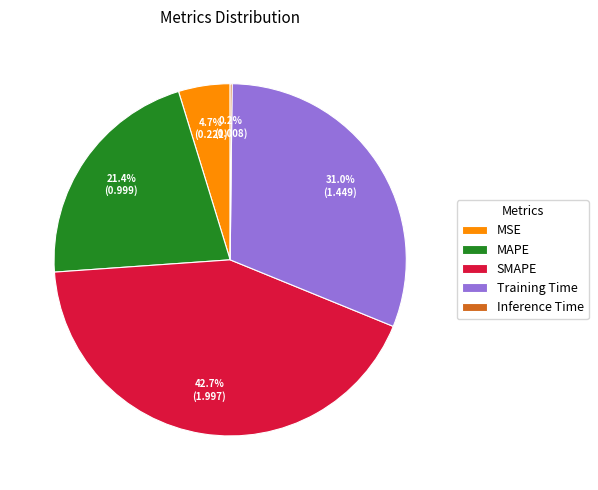

Which has a higher value, MSE or Training Time?

Training Time